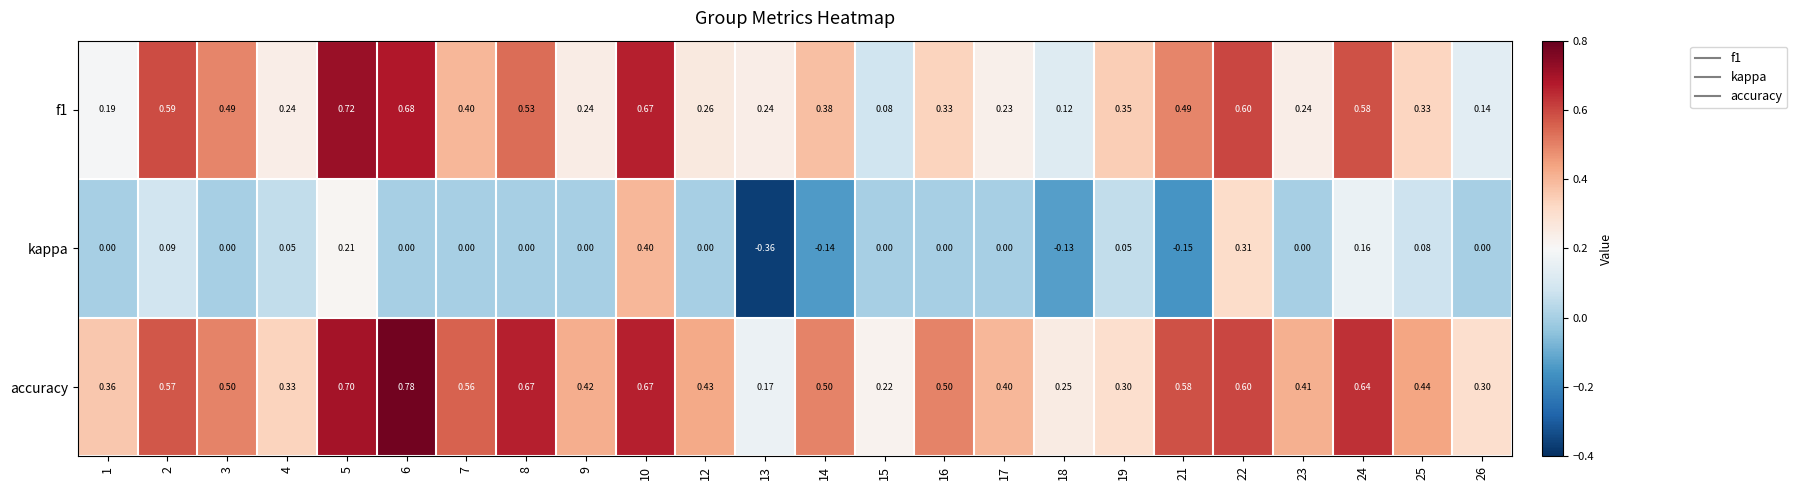

At which category is the sum across all series the highest?

10